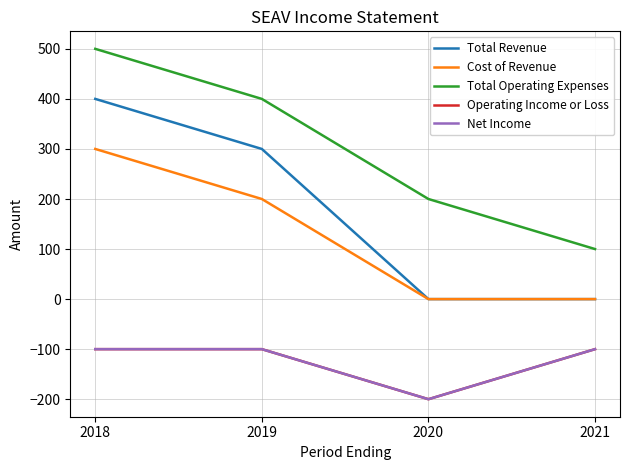

Is this an area chart (filled region under the line)?

No